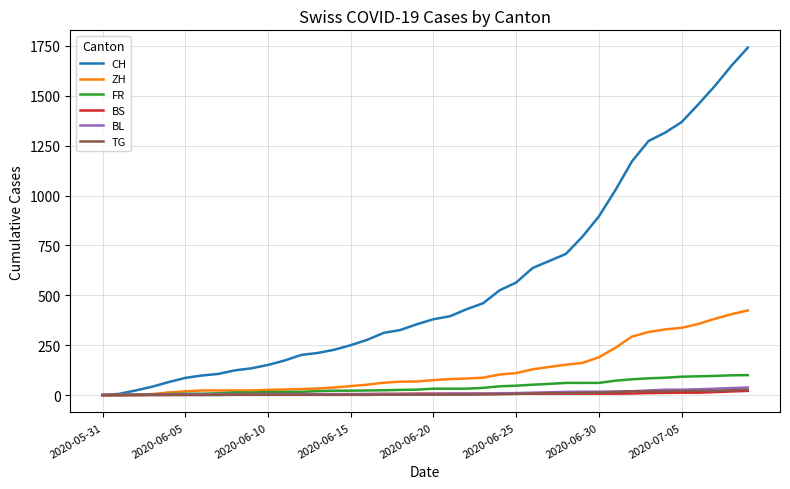

Does the chart have visible grid lines?

Yes